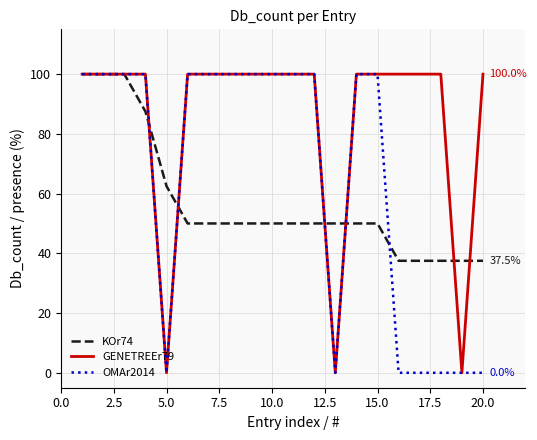

Rank the series by their average value, from highest to lowest.

GENETREEr79, OMAr2014, KOr74